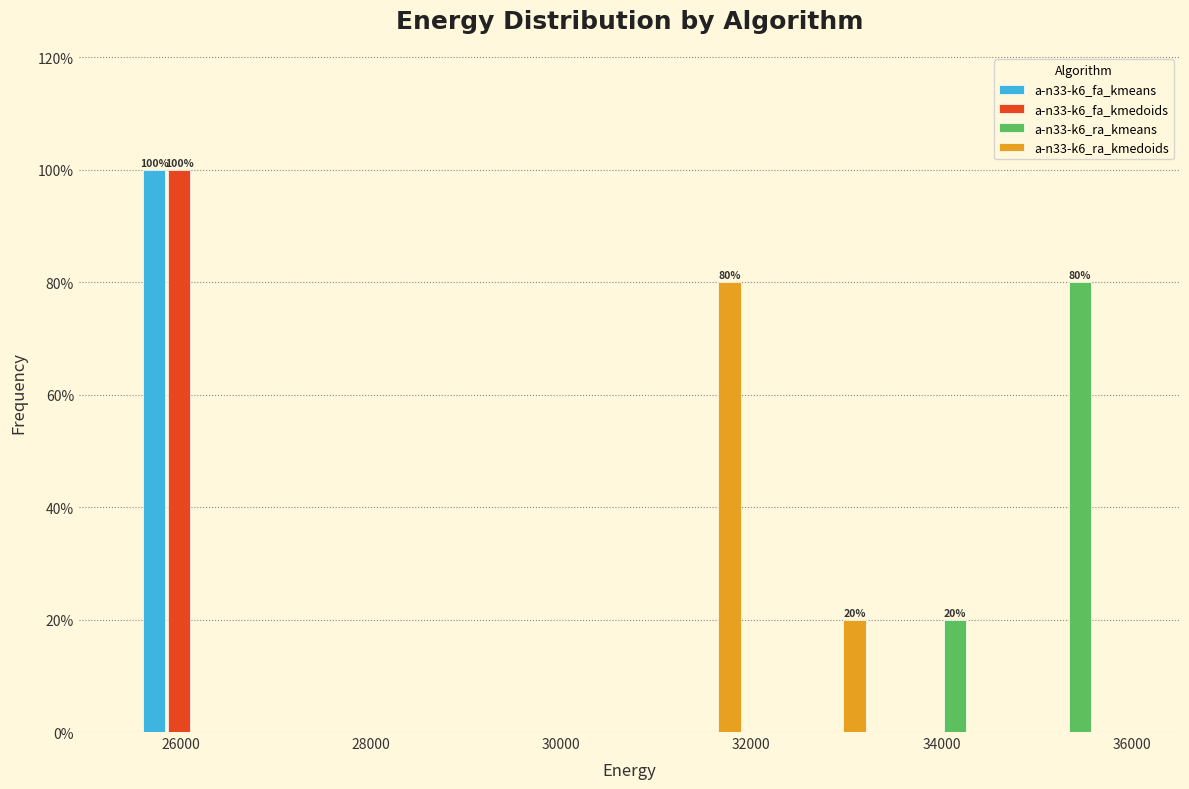

In the a-n33-k6_ra_kmedoids series, which range on the x-axis has the tallest bar?

30800 to 32000